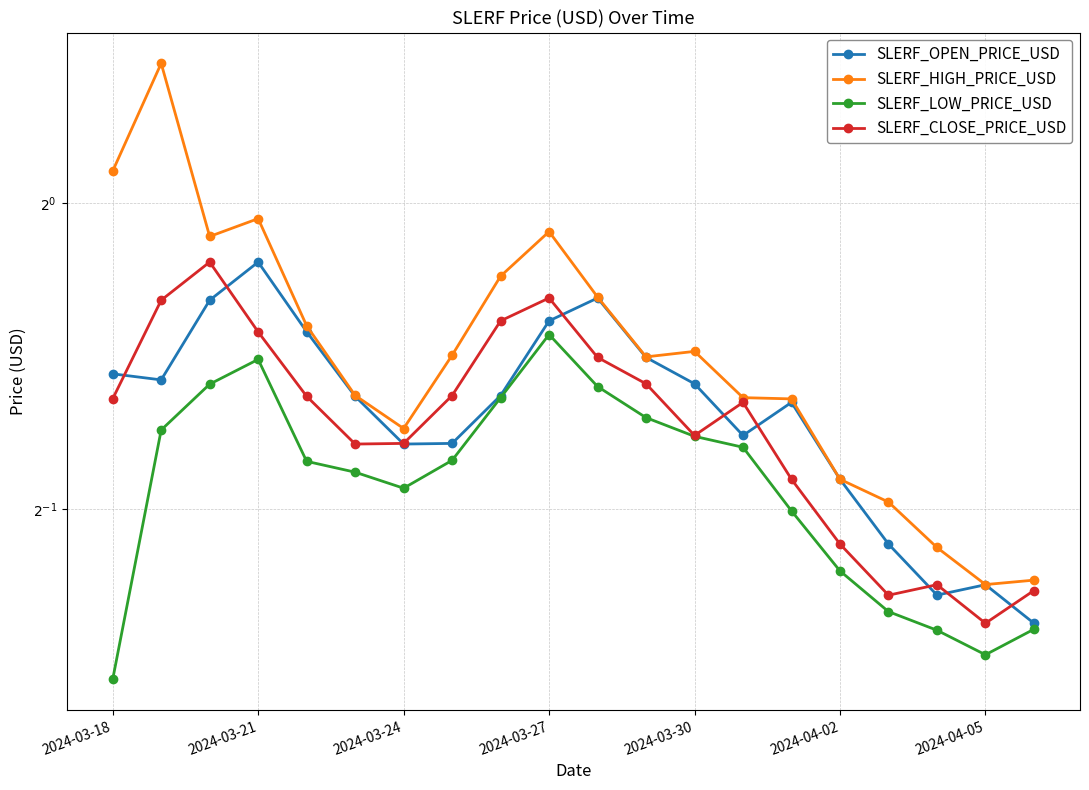

What is the lowest value of the SLERF_OPEN_PRICE_USD series?

0.4